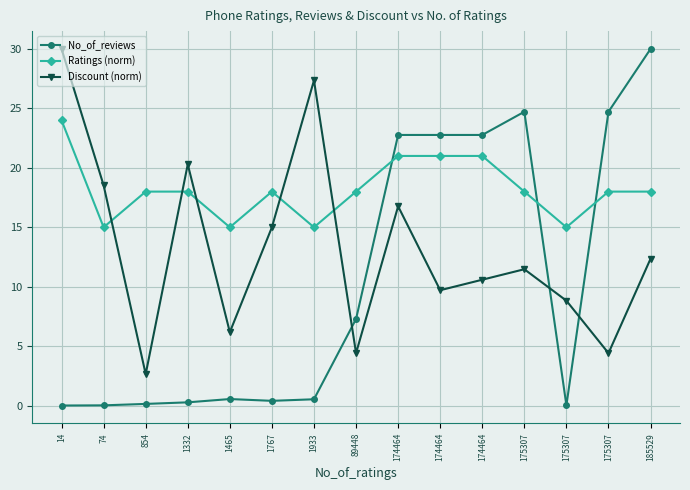

At which category does the chart reach its peak across all series?

185529